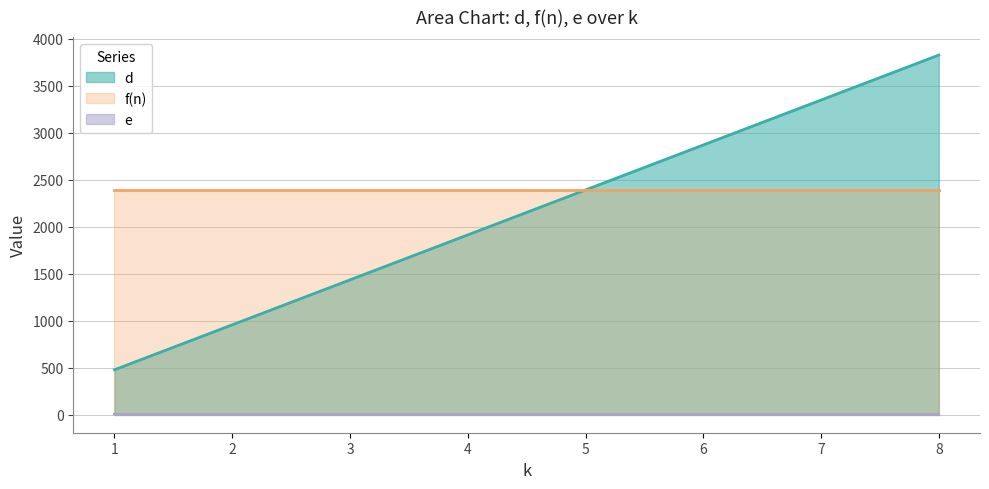

Which has a higher value, 4 or 7?

7